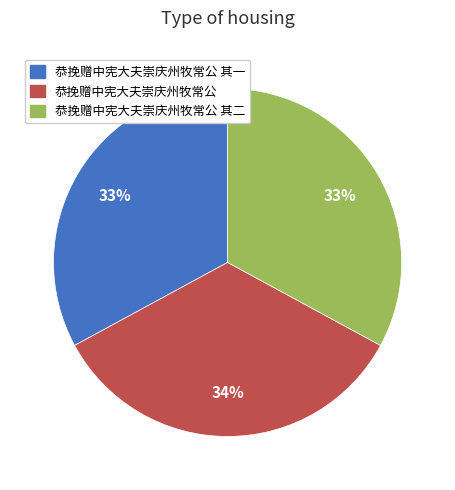

Which category has the biggest portion of the pie?

恭挽赠中宪大夫崇庆州牧常公